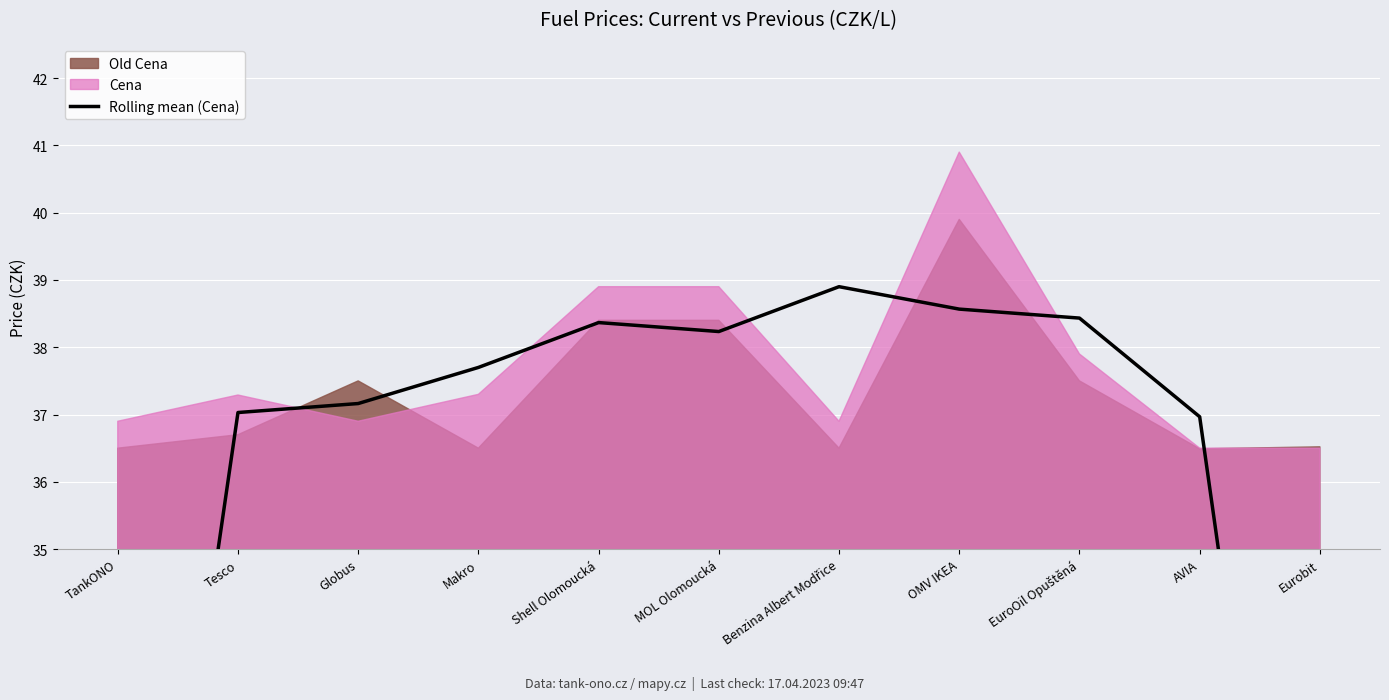

Reading left to right, what are all the values shown in this chart?

24.7	37.0	37.2	37.7	38.4	38.2	38.9	38.6	38.4	37.0	24.3